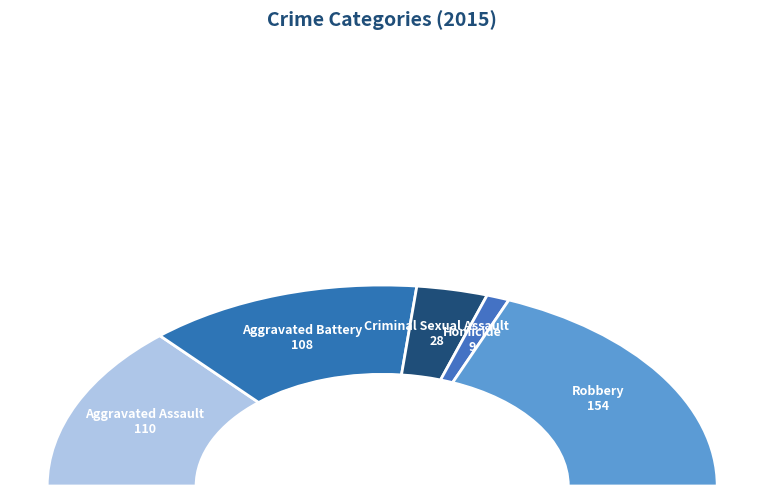

What is the change in value from Aggravated Battery to Robbery?

+46